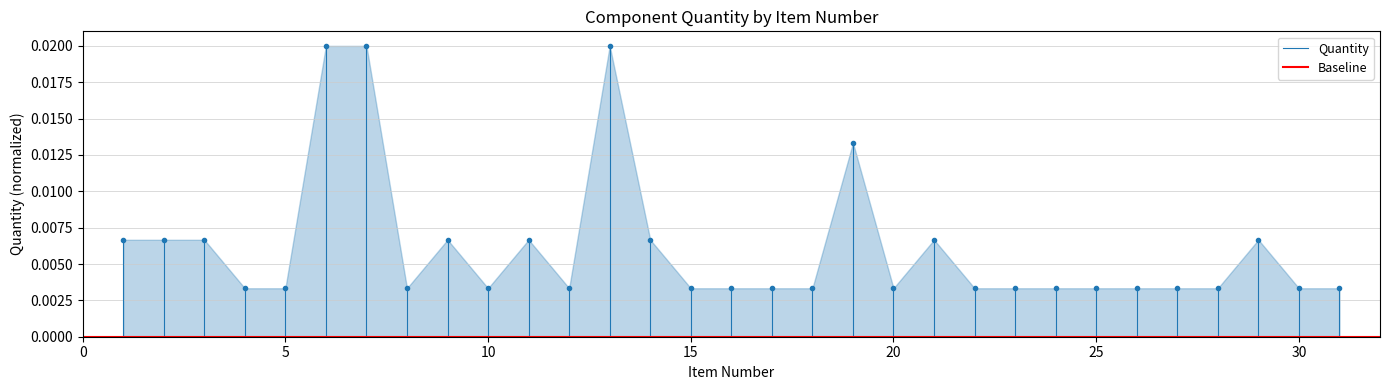

Is the value of Baseline at 0 greater than the value of Quantity at 0?

No